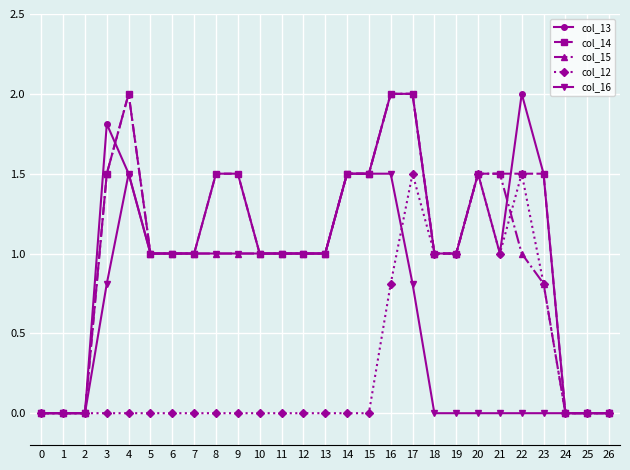

What is the sum of the col_16 values at 22 and 15?

1.5